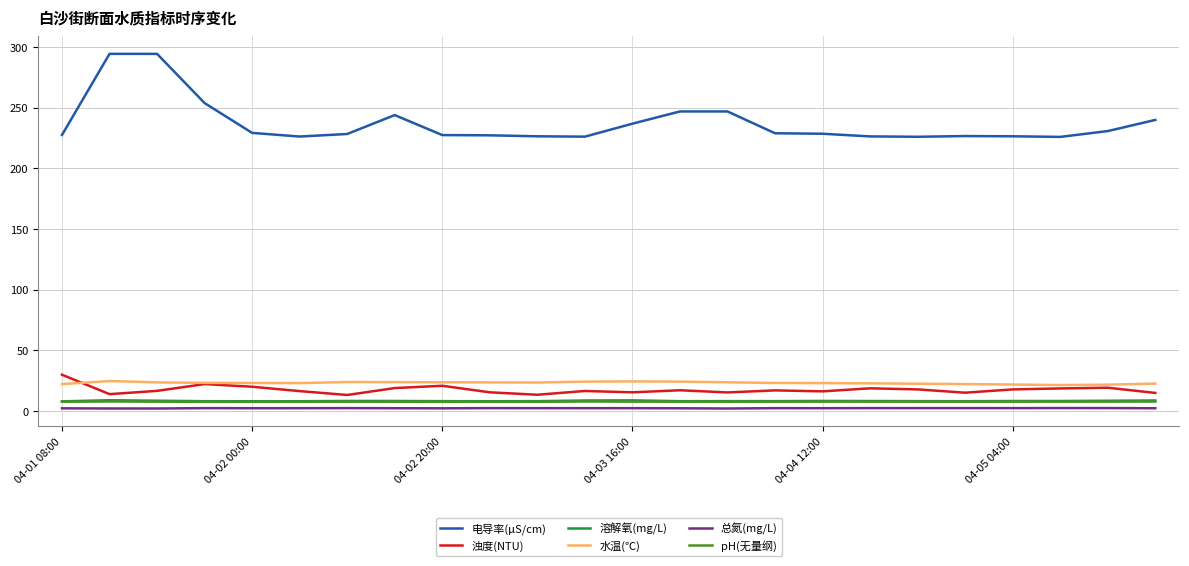

What is the greatest value displayed?

294.4